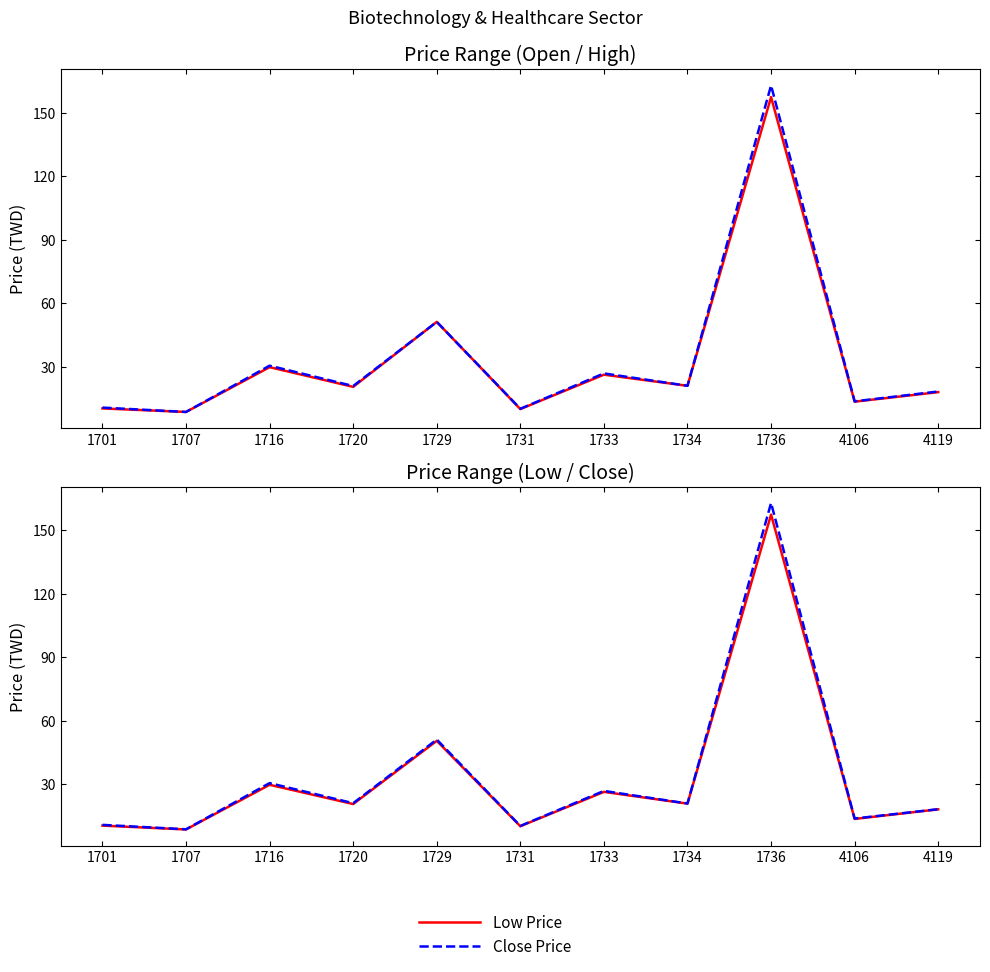

What is the difference between the highest and lowest values at 1734?

0.3